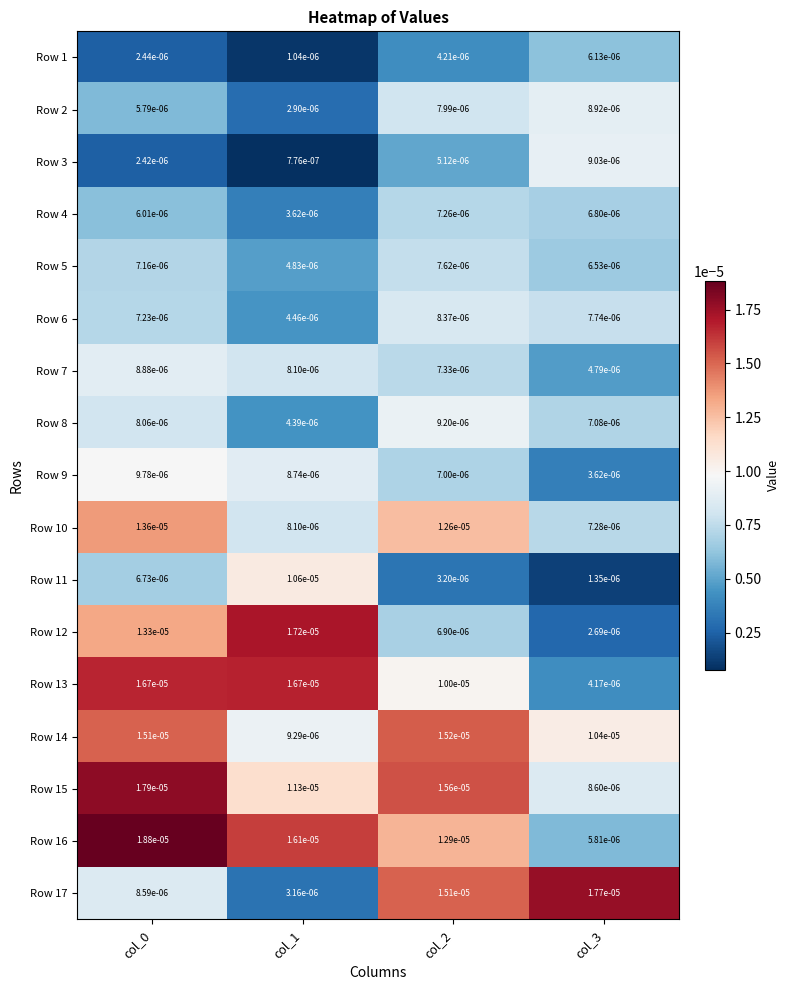

Which label corresponds to the largest value in the chart?

col_0